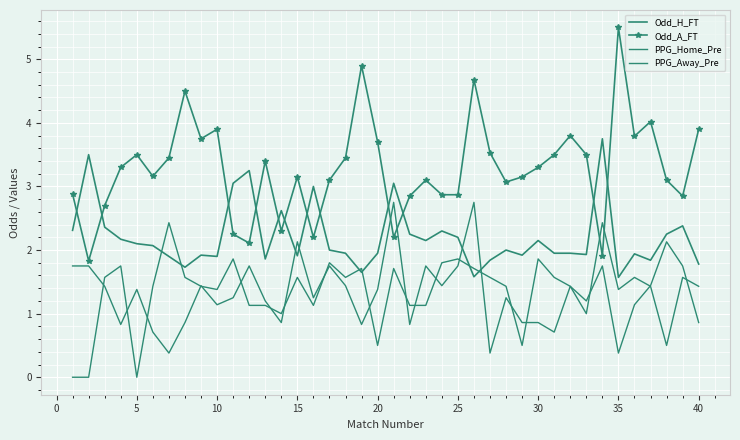

Reading left to right, extract all data points from this chart.

Odd_H_FT: 2.3	3.5	2.4	2.2	2.1	2.1	1.9	1.7	1.9	1.9	3.0	3.2	1.9	2.6	1.9	3.0	2.0	1.9	1.6	1.9	3.0	2.2	2.1	2.3	2.2	1.6	1.8	2.0	1.9	2.1	1.9	1.9	1.9	3.8	1.6	1.9	1.8	2.2	2.4	1.8
Odd_A_FT: 2.9	1.8	2.7	3.3	3.5	3.2	3.5	4.5	3.8	3.9	2.2	2.1	3.4	2.3	3.1	2.2	3.1	3.5	4.9	3.7	2.2	2.9	3.1	2.9	2.9	4.7	3.5	3.1	3.1	3.3	3.5	3.8	3.5	1.9	5.5	3.8	4.0	3.1	2.9	3.9
PPG_Home_Pre: 0.0	0.0	1.6	1.8	0.0	1.4	2.4	1.6	1.4	1.4	1.9	1.1	1.1	1.0	1.6	1.1	1.8	1.6	1.7	0.5	1.7	1.1	1.1	1.8	1.9	1.7	1.6	1.4	0.5	1.9	1.6	1.4	1.0	2.4	1.4	1.6	1.4	0.5	1.6	1.4
PPG_Away_Pre: 1.8	1.8	1.4	0.8	1.4	0.7	0.4	0.9	1.4	1.1	1.2	1.8	1.2	0.9	2.1	1.2	1.8	1.4	0.8	1.4	2.8	0.8	1.8	1.4	1.8	2.8	0.4	1.2	0.9	0.9	0.7	1.4	1.2	1.8	0.4	1.1	1.4	2.1	1.8	0.9